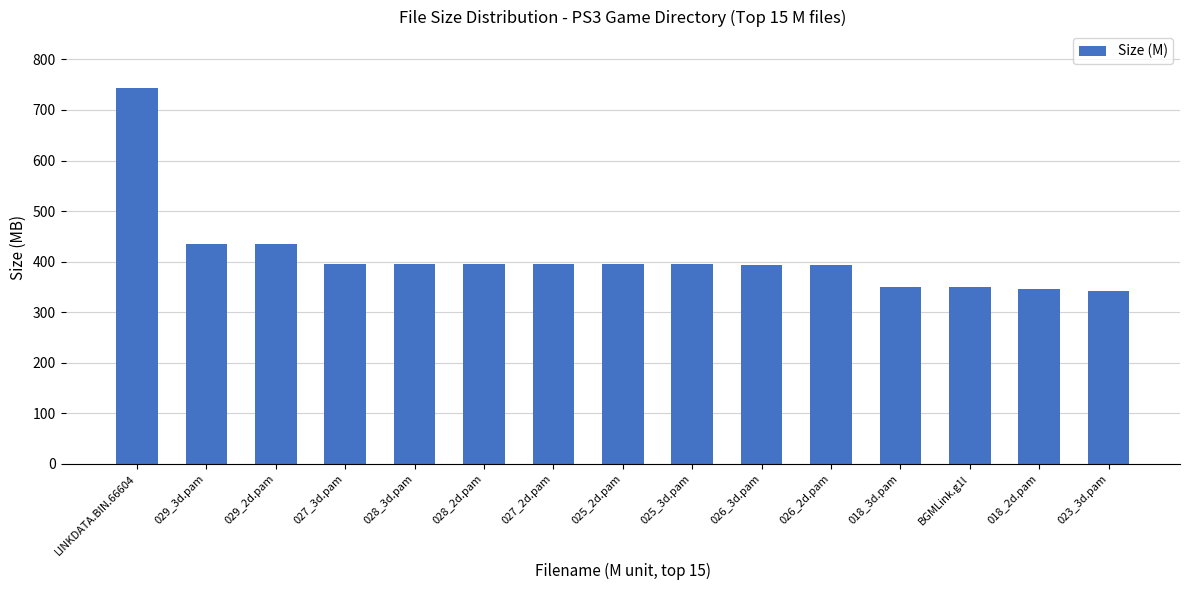

What is the change in value from 028_3d.pam to 026_3d.pam?

-1.1